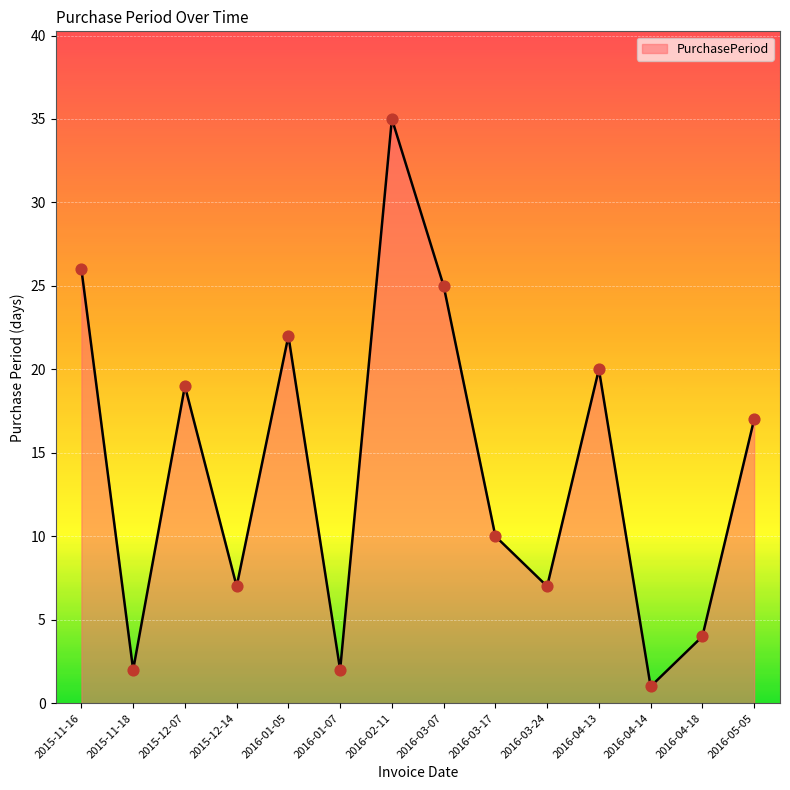

What is the change in value from 2015-11-16 to 2016-04-13?

-6